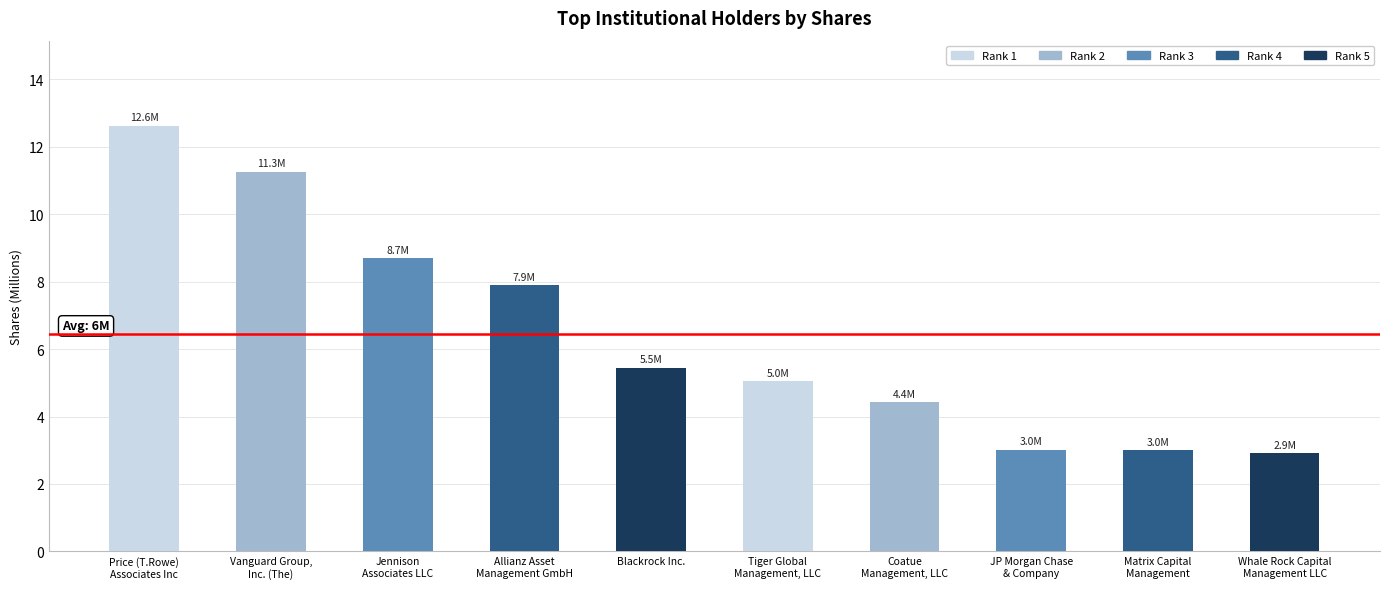

What is the average value?

6.4